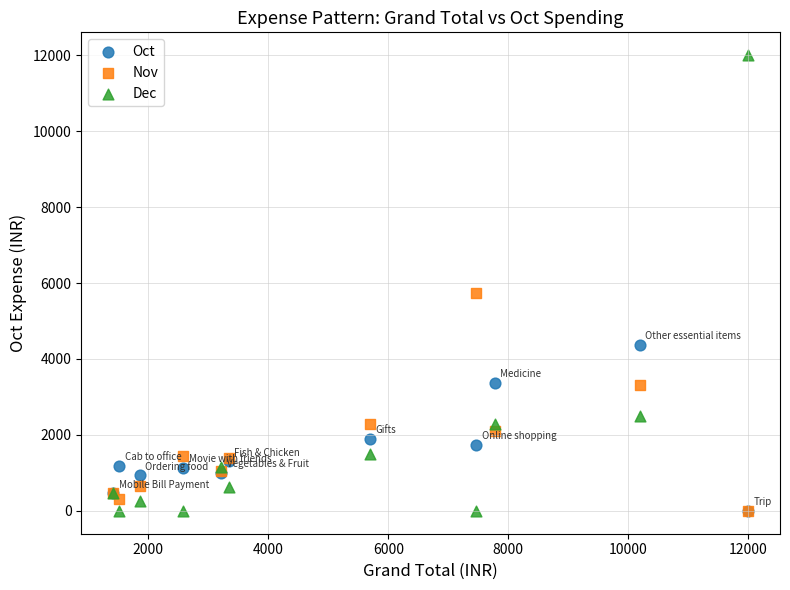

Across all series, what Y value is closest to 6000?

5727.0